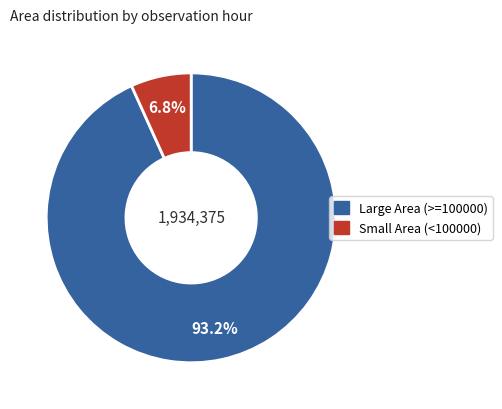

Does any single category account for the majority?

Yes